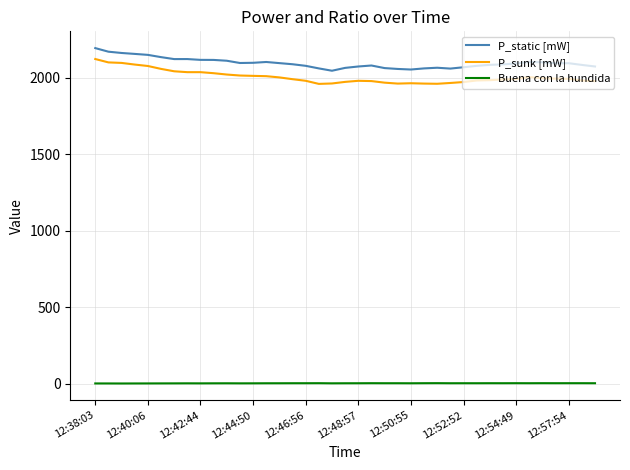

What are all the series names shown in the legend?

P_static [mW], P_sunk [mW], Buena con la hundida